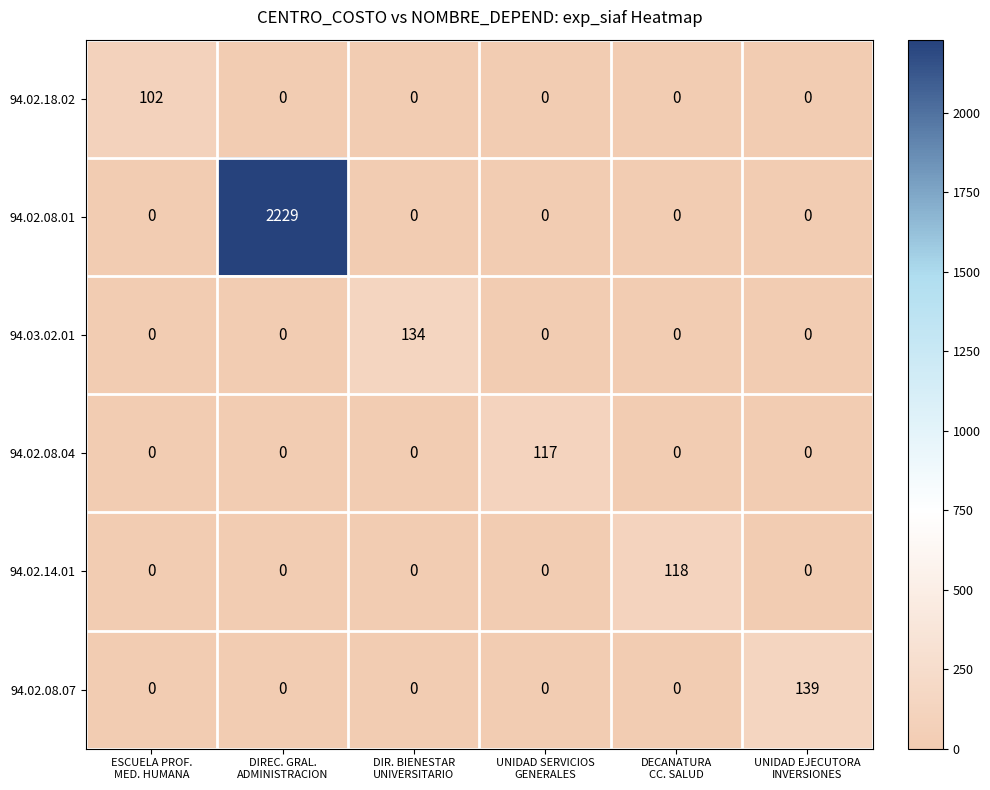

What is the spread (max minus min) of values at DIREC. GRAL.
ADMINISTRACION?

2229